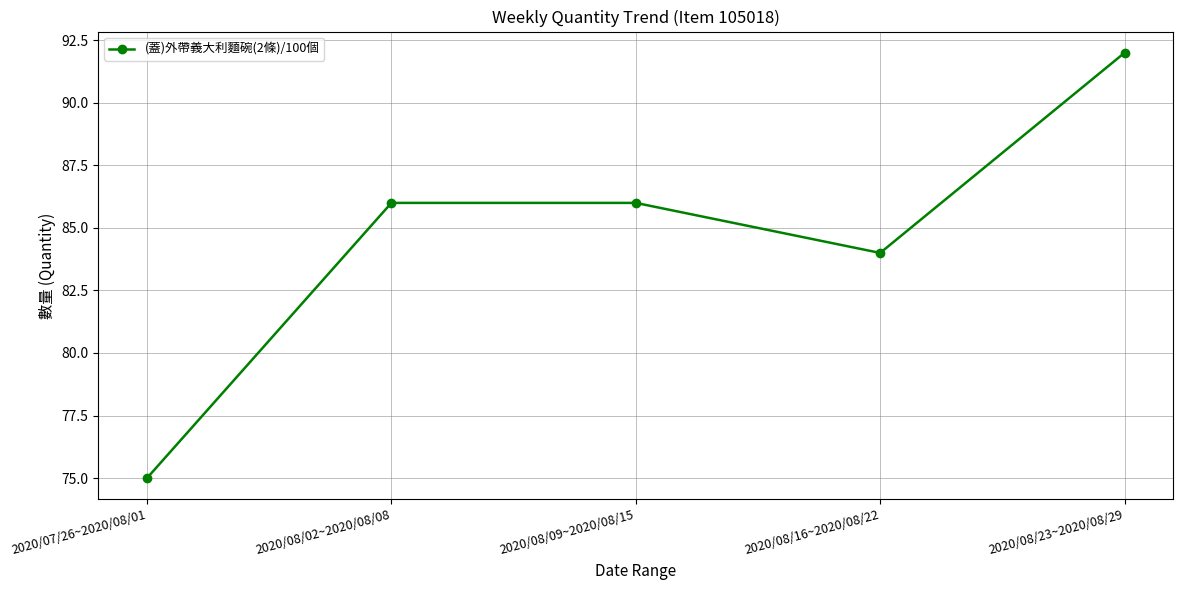

What is the value of the 4th point from the left?

84